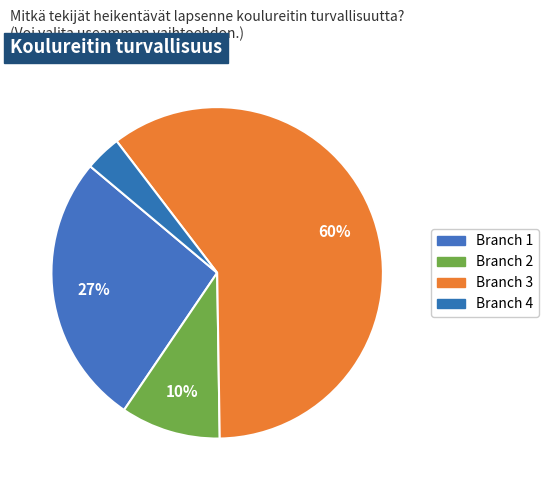

How many slices are in this pie chart?

4